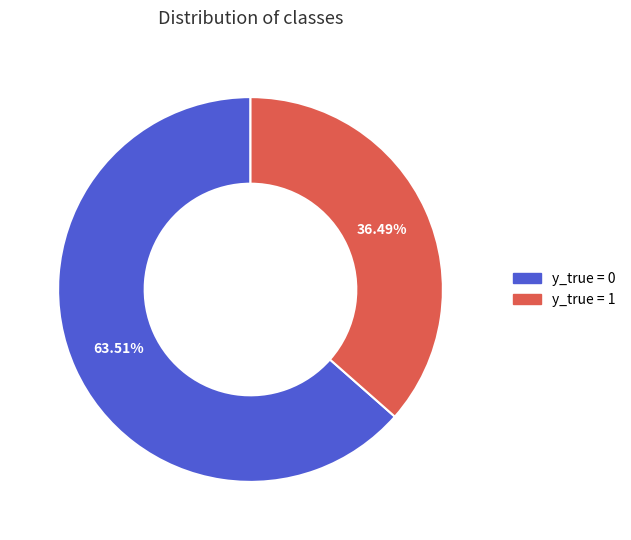

Do y_true = 0 and y_true = 1 together represent more than half of the pie?

Yes